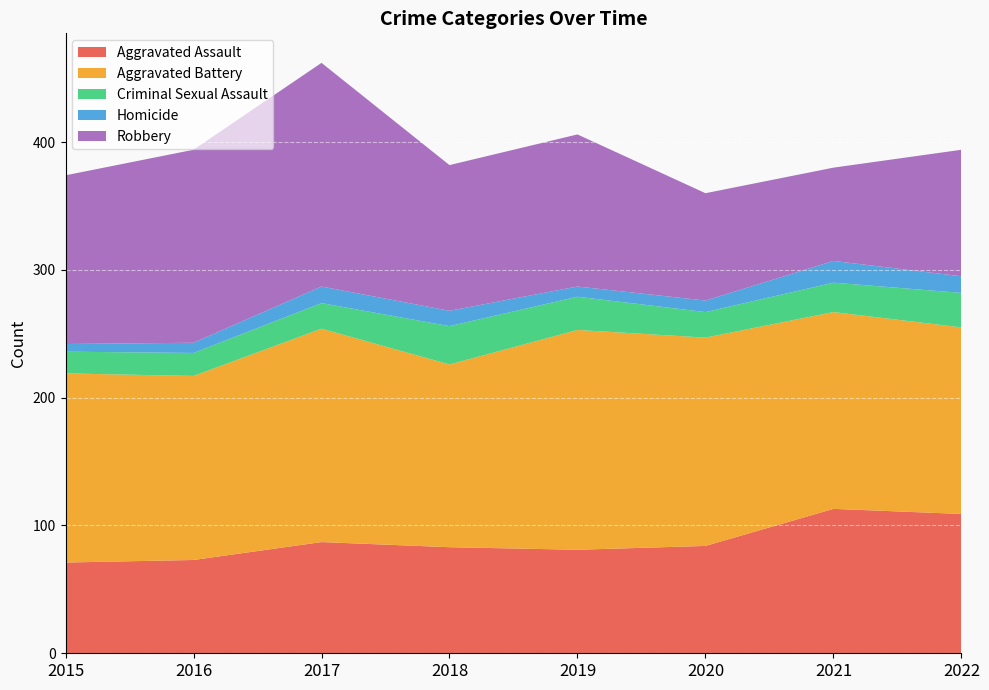

Reading right to left, what are all the values shown in this chart?

Aggravated Assault: 2022=109	2021=113	2020=84	2019=81	2018=83	2017=87	2016=73	2015=71
Aggravated Battery: 2022=146	2021=154	2020=163	2019=172	2018=143	2017=167	2016=144	2015=148
Criminal Sexual Assault: 2022=27	2021=23	2020=20	2019=26	2018=30	2017=20	2016=18	2015=17
Homicide: 2022=13	2021=17	2020=9	2019=8	2018=12	2017=13	2016=8	2015=6
Robbery: 2022=99	2021=73	2020=84	2019=119	2018=114	2017=175	2016=151	2015=132